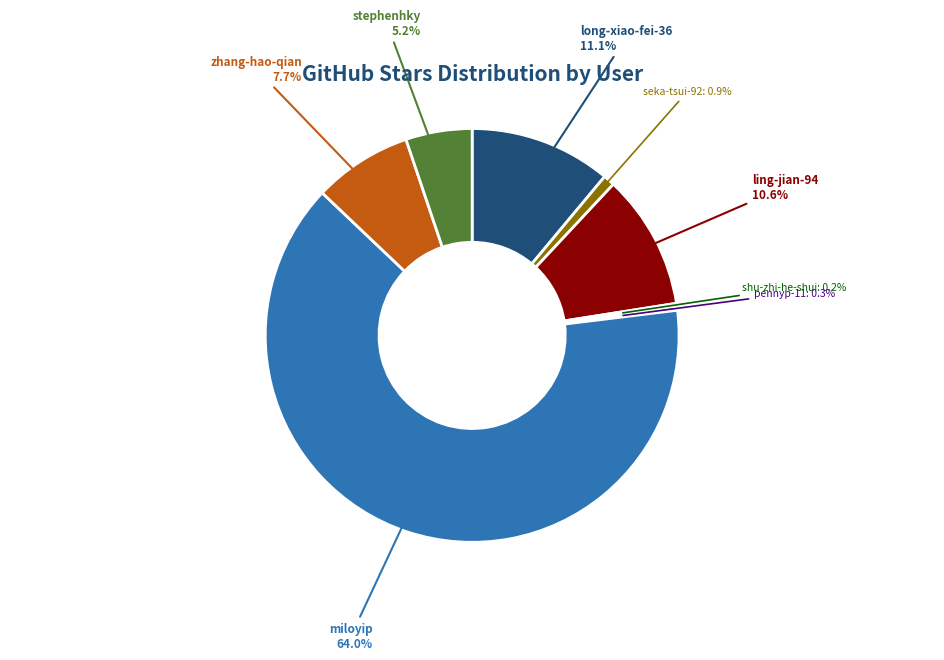

True or false: stephenhky accounts for 5% of the total.

True